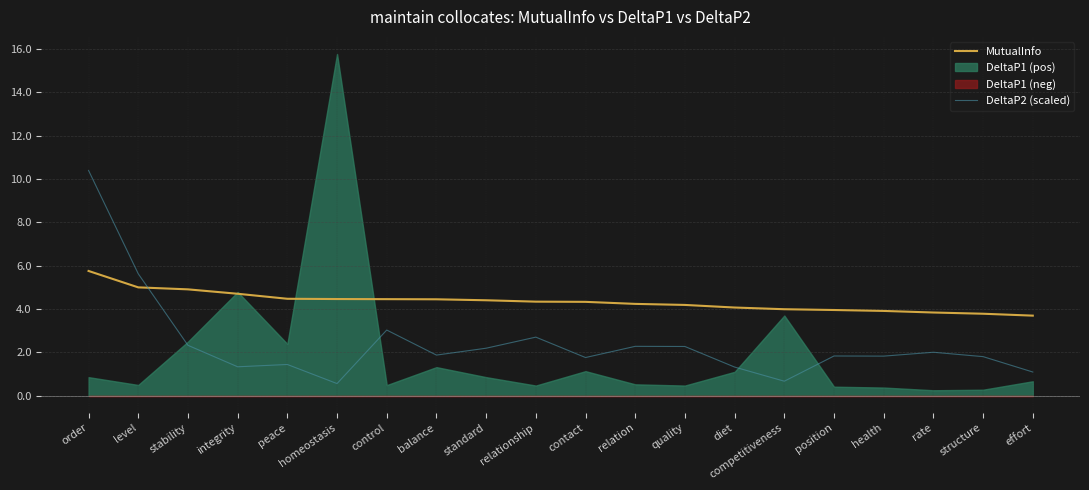

At which label does DeltaP2 (scaled) reach its peak?

order